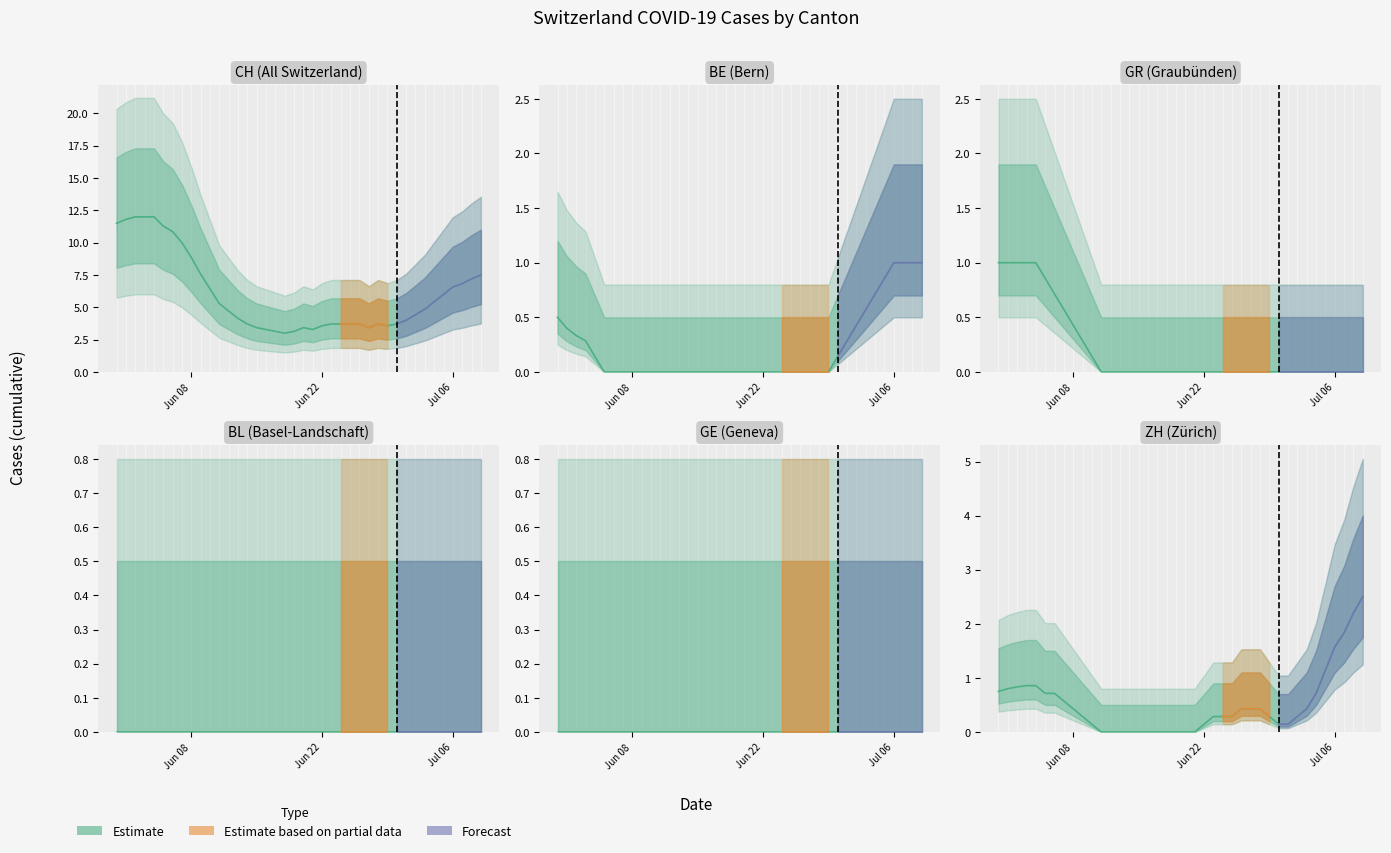

True or false: BL and ZH cross at least once.

False